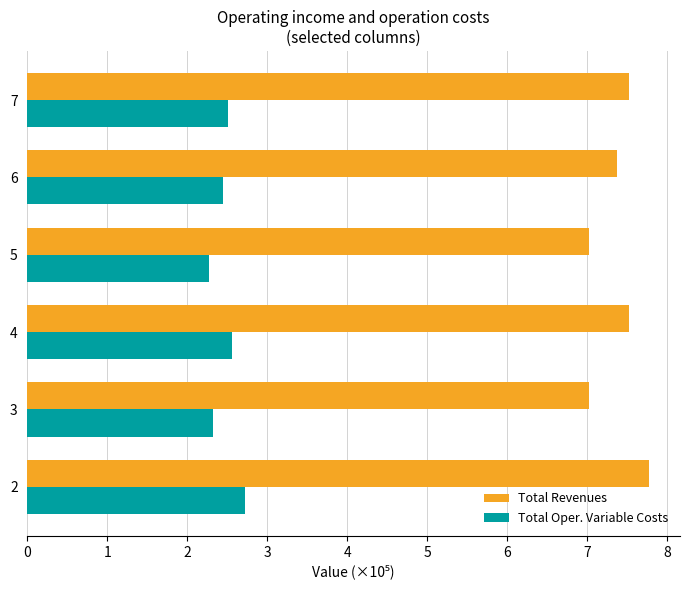

What is the spread (max minus min) of values at 7?

5.0